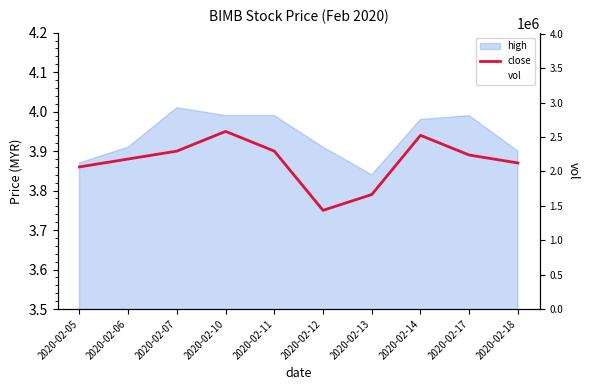

What is the average value of the vol series?

844200.0